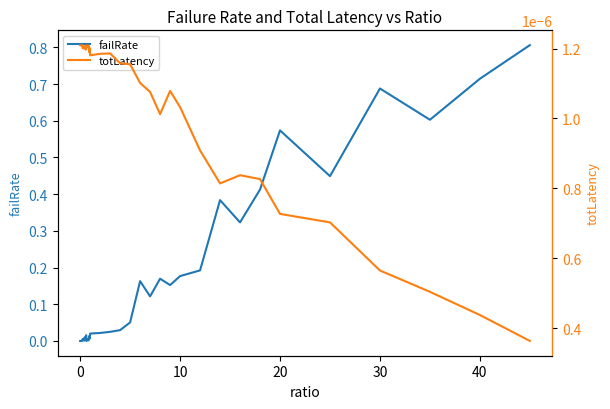

How many interior local peaks does the failRate series have?

11